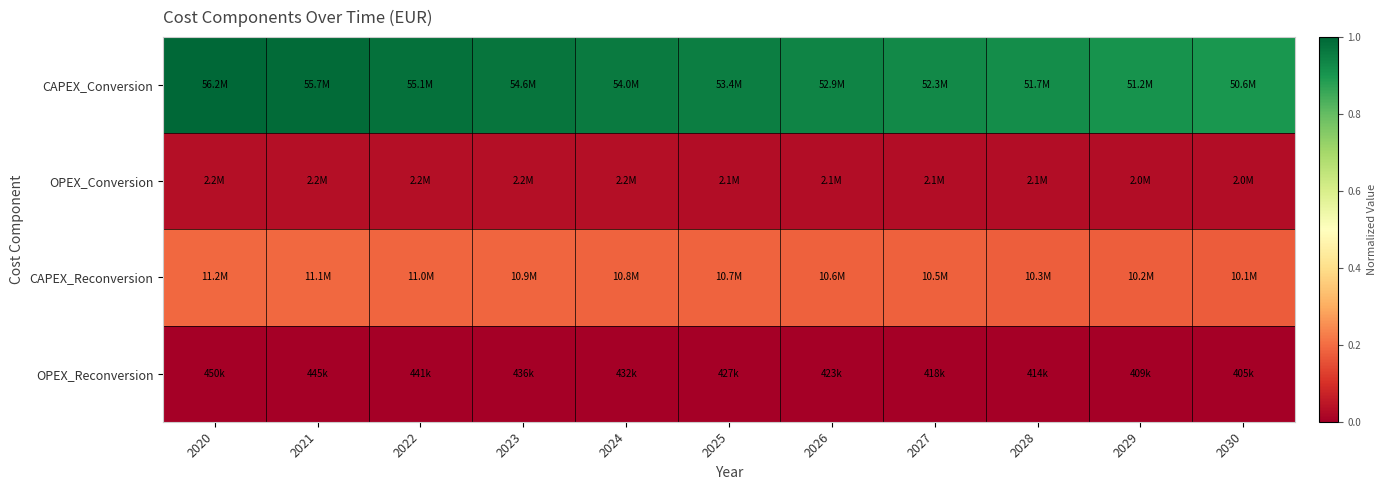

At which category is the sum across all series the highest?

2020